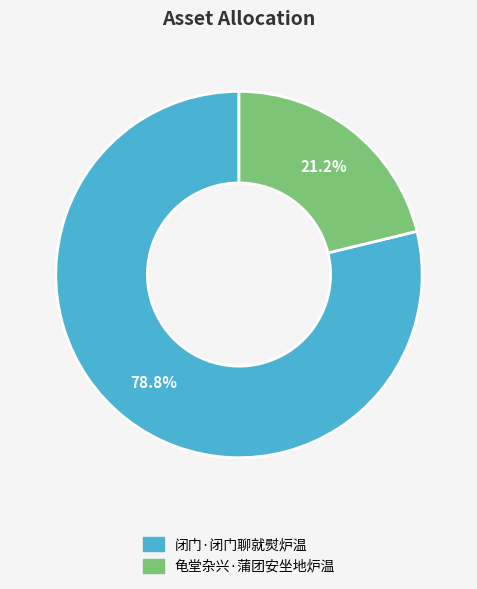

Between 闭门·闭门聊就熨炉温 and 龟堂杂兴·蒲团安坐地炉温, which is larger?

闭门·闭门聊就熨炉温